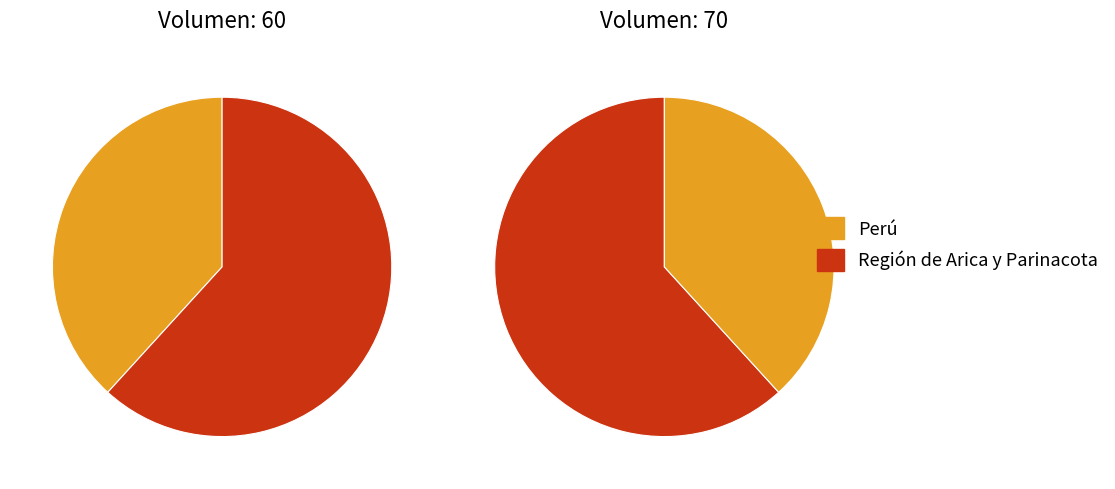

Does 70 (Arica y Parinacota) account for over 50% of the chart?

Yes